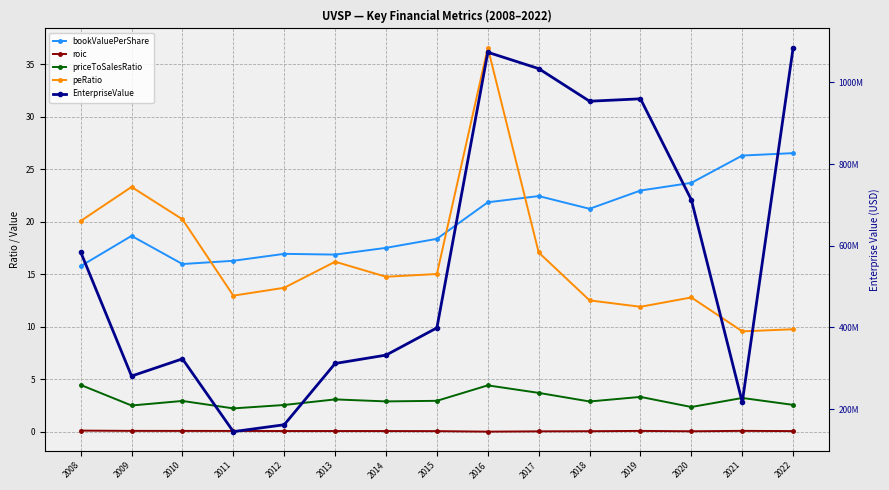

Which series has the largest total across all categories?

EnterpriseValue